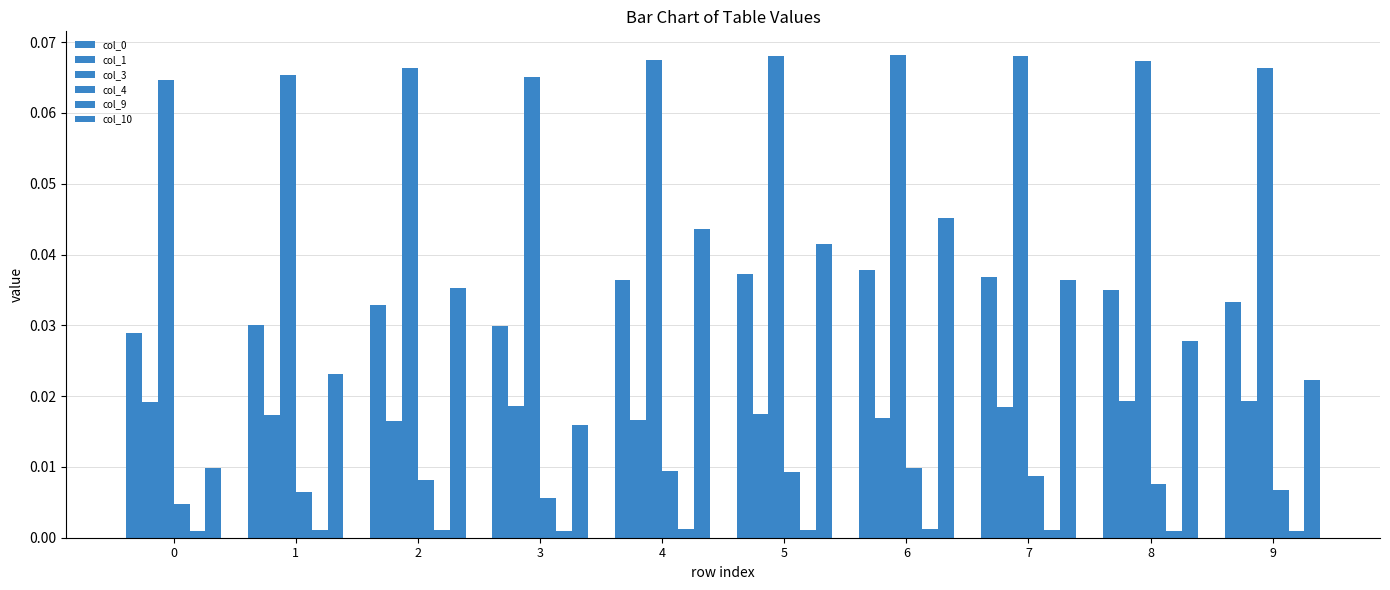

Which series has the largest total across all categories?

col_3